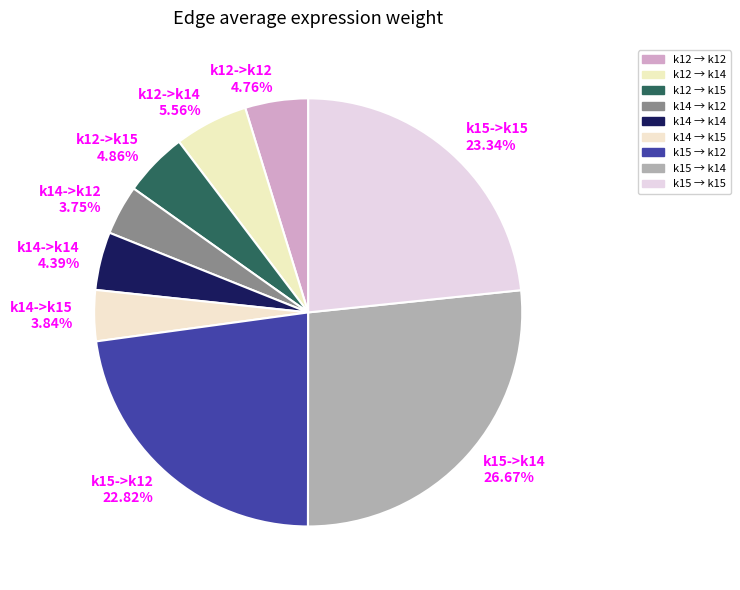

What is the ratio of the value at k15->k14 26.67% to the value at k12->k14 5.56%?

4.8